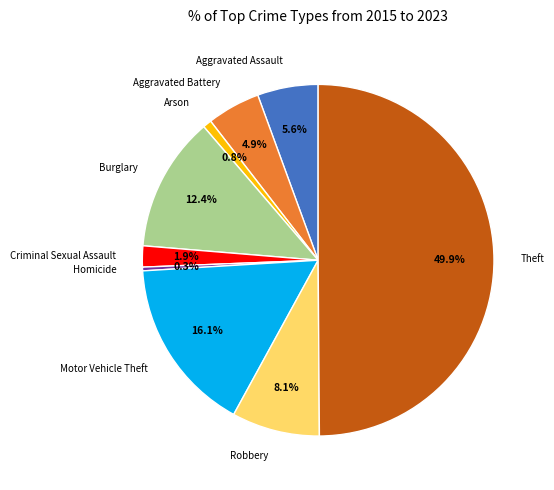

Which has a higher value, Motor Vehicle Theft or Robbery?

Motor Vehicle Theft